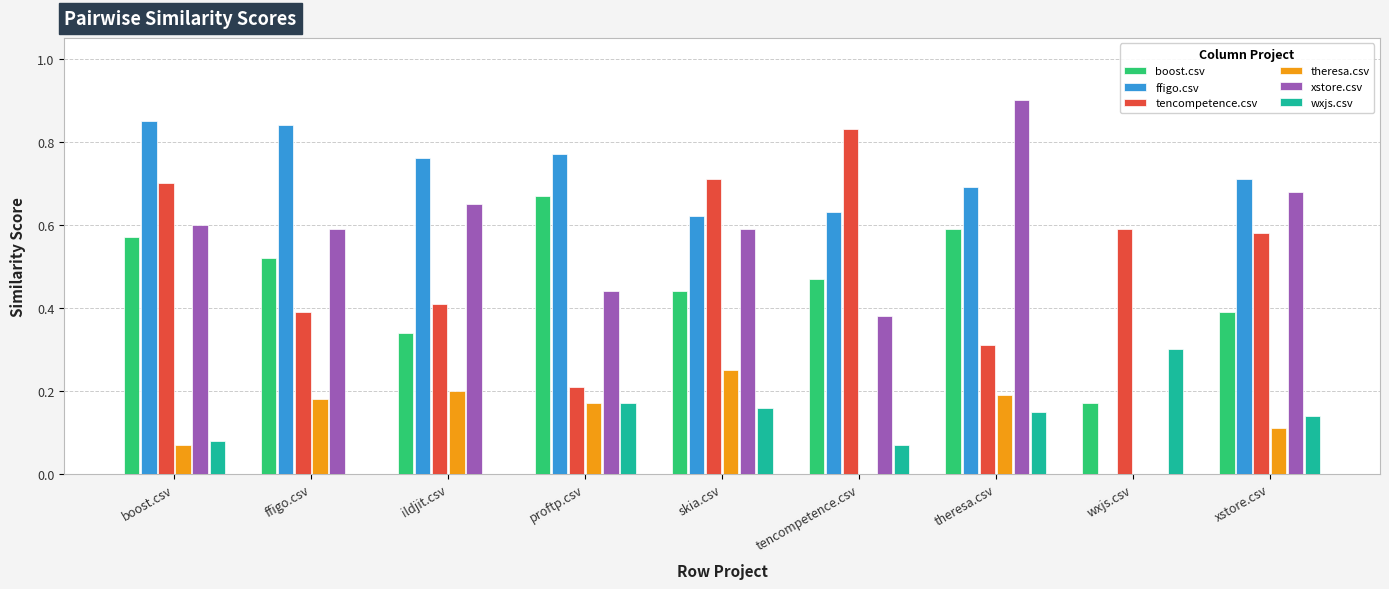

What is the sum of all tencompetence.csv values?

4.7